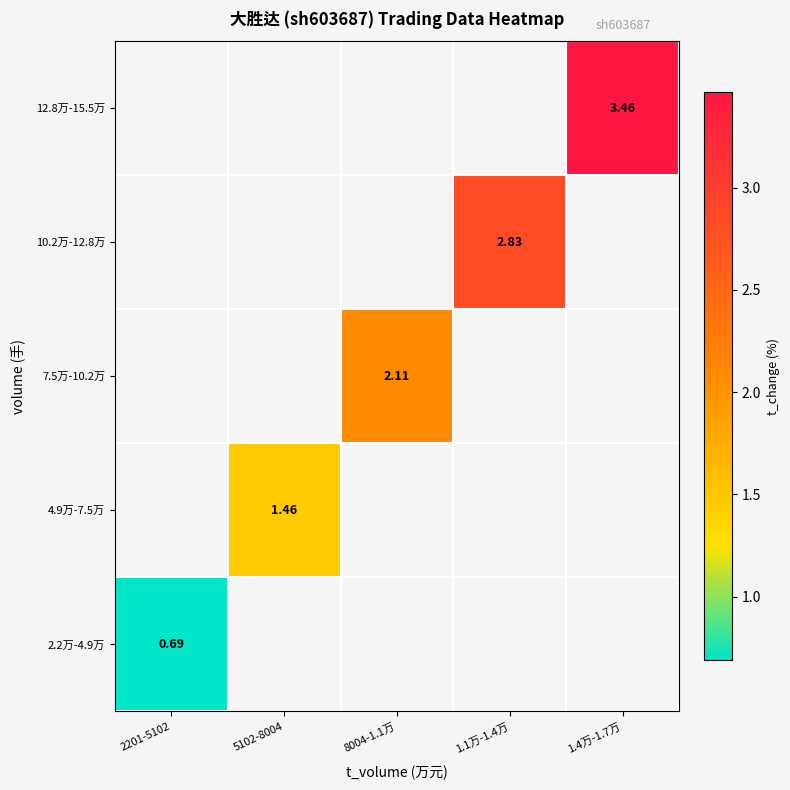

Which category has the highest value in the 12.8万-15.5万 series?

2201-5102